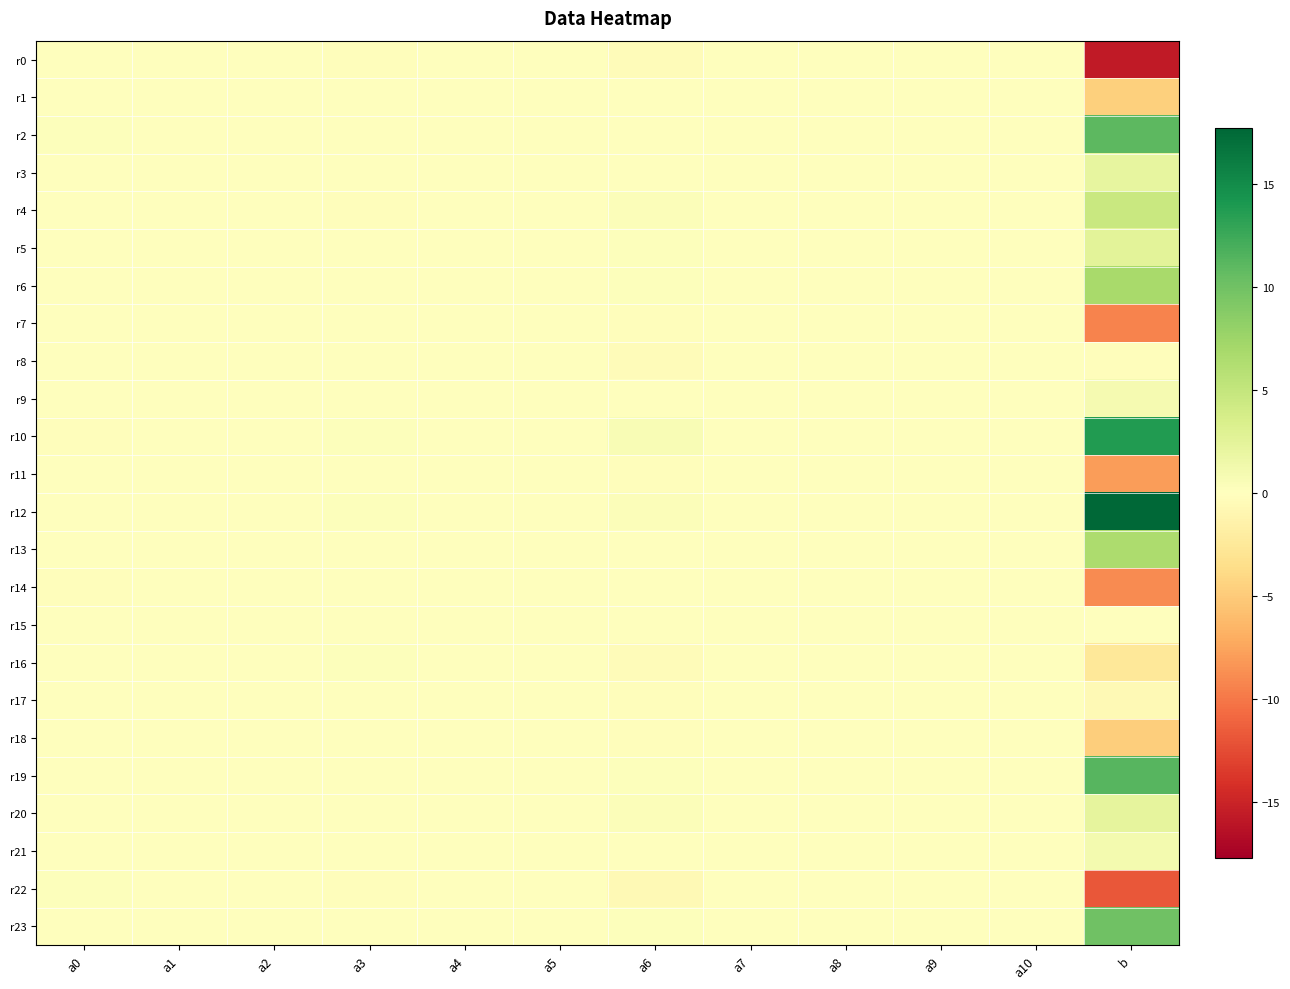

Count the number of categories in the chart.

12